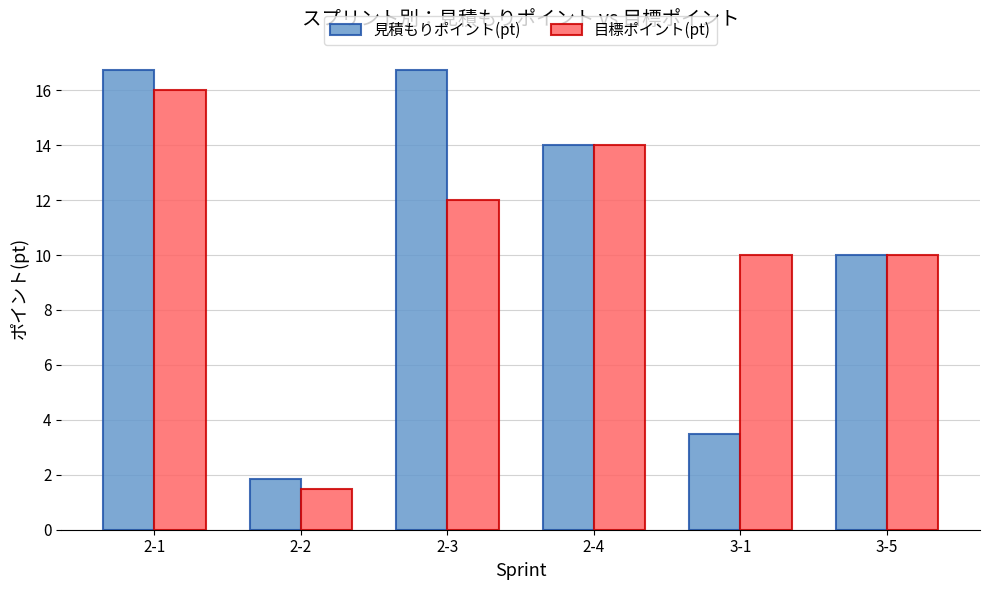

What is the sum of the 目標ポイント(pt) values at 2-1 and 2-4?

30.0